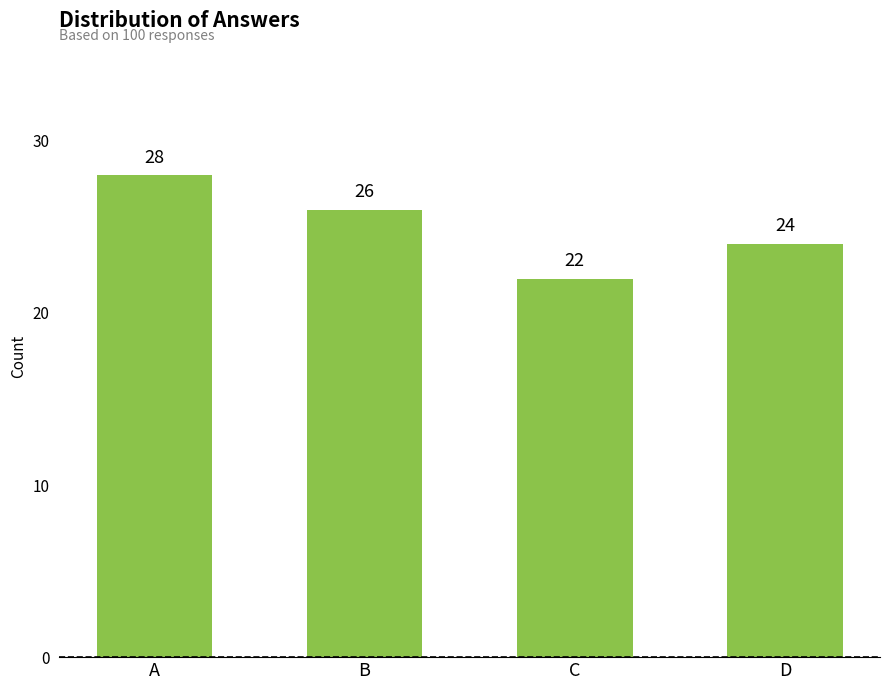

What is the sum of the values at C and D?

46